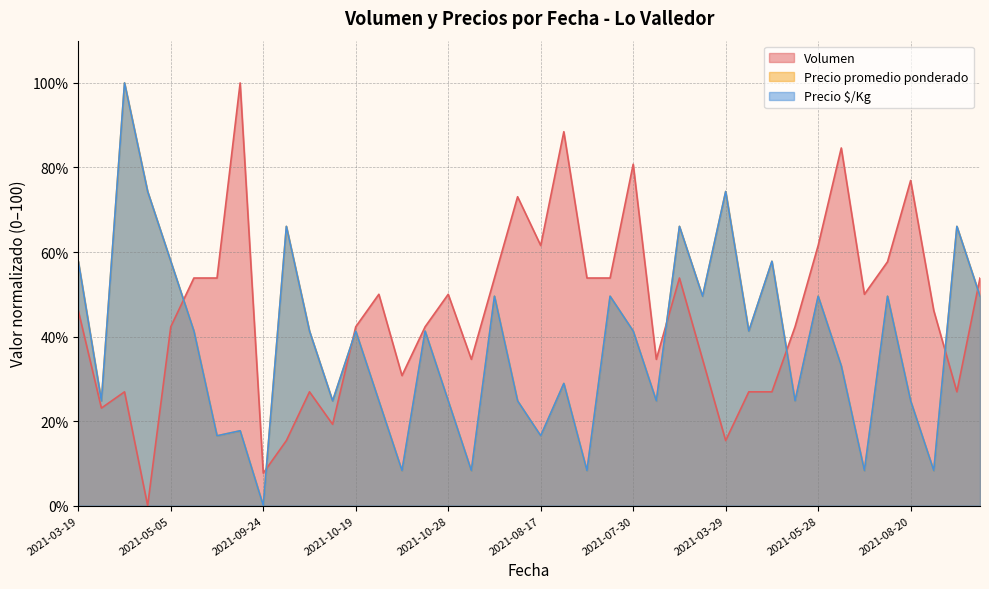

What is the highest value of the Precio $/Kg series?

100.0